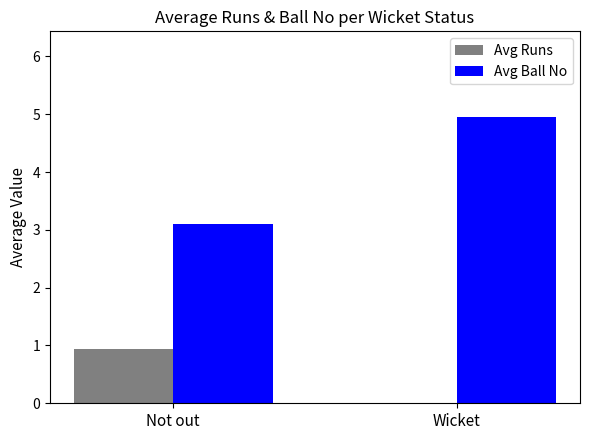

At which label does Avg Ball No first exceed 4?

Wicket